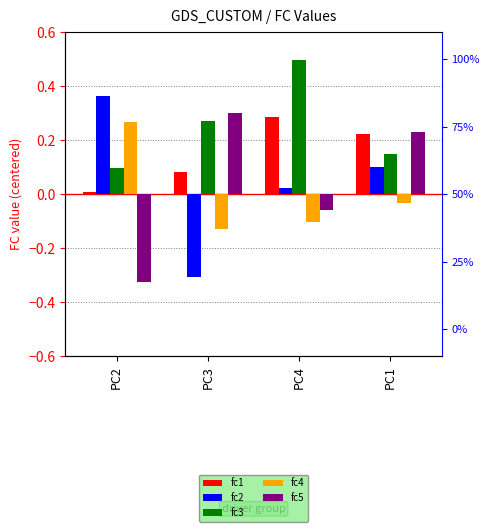

Which series has the widest spread of values?

fc2